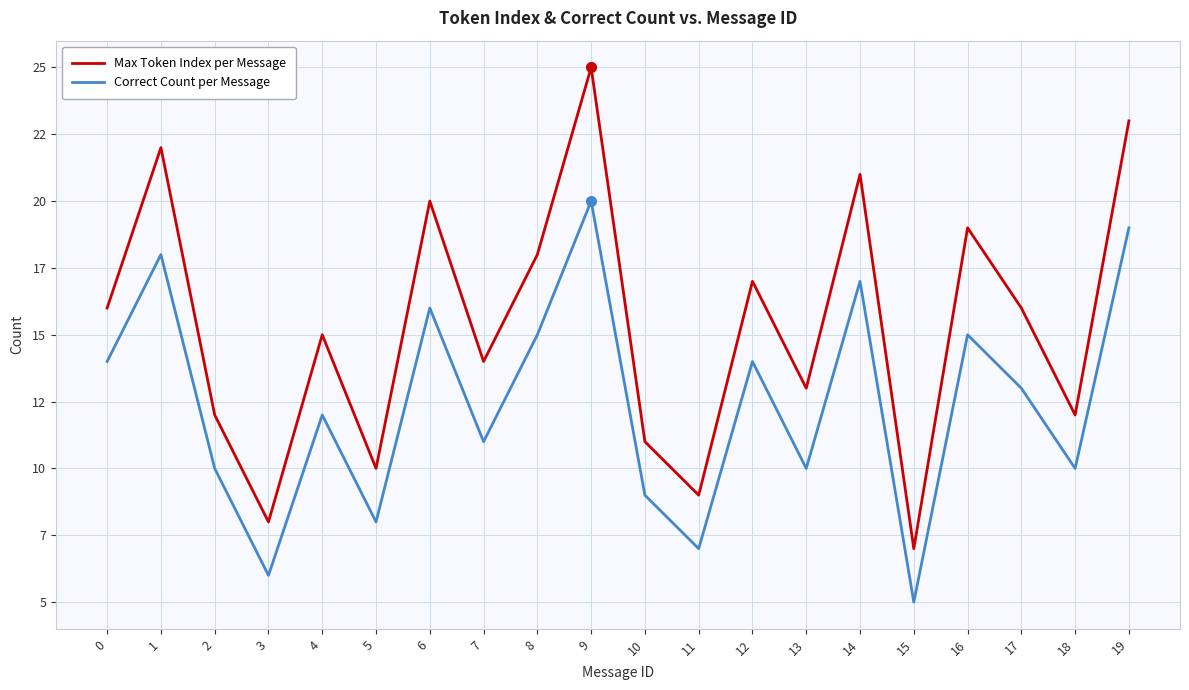

Rank the series at 0 from lowest to highest value.

Correct Count per Message, Max Token Index per Message